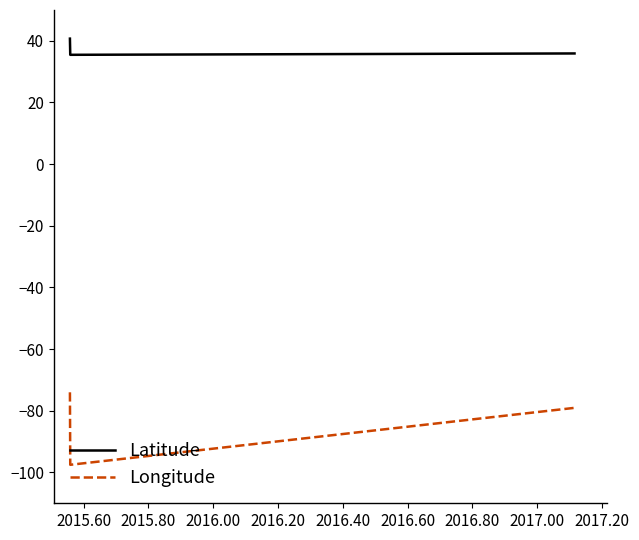

What is the difference between the maximum and minimum values in the Latitude series?

5.2